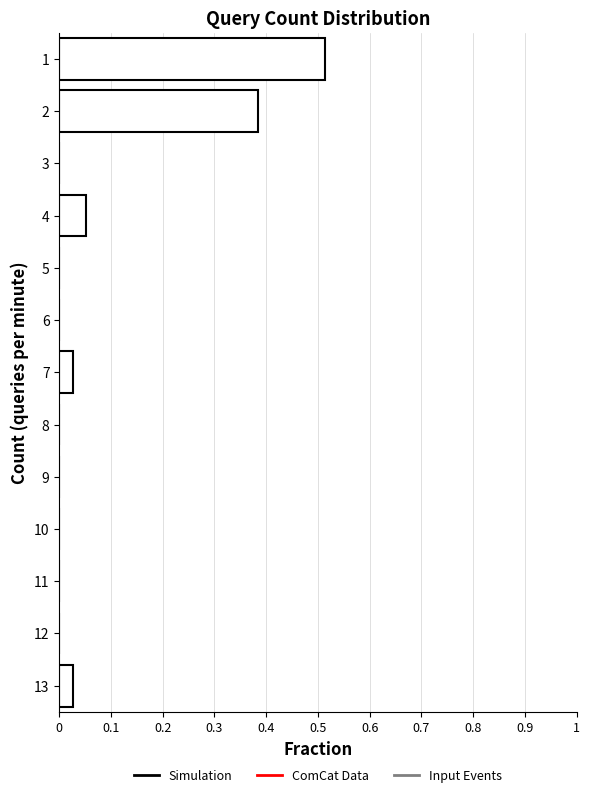

What is the change in value from 1 to 3?

-0.5